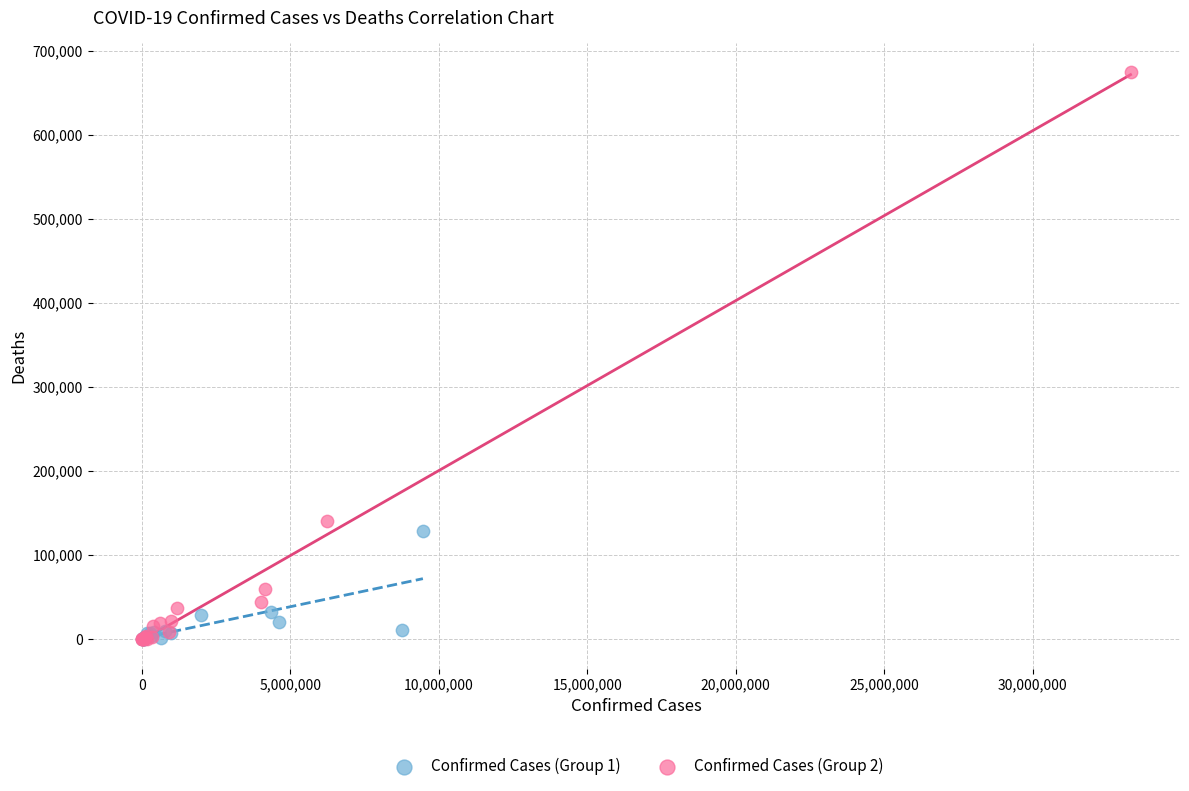

Which series has the largest Y range (max minus min)?

Confirmed Cases (Group 2)